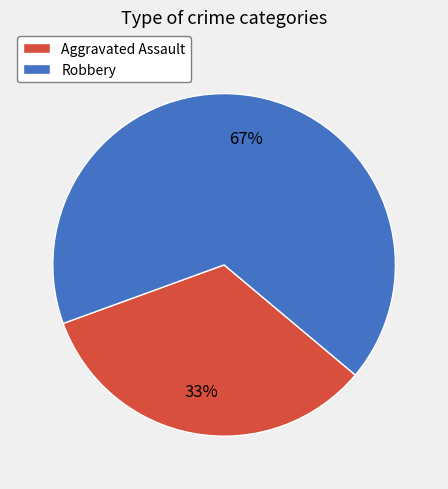

To the nearest percent, what is the combined percentage of Aggravated Assault and Robbery?

100%